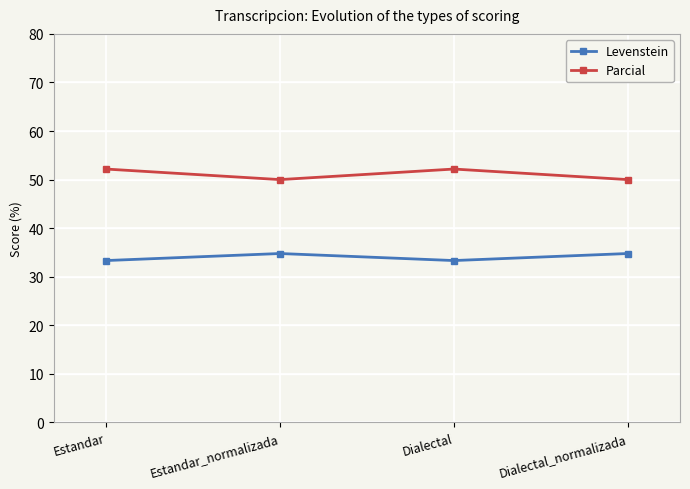

Is it true that Levenstein equals 33.3 at Estandar?

True